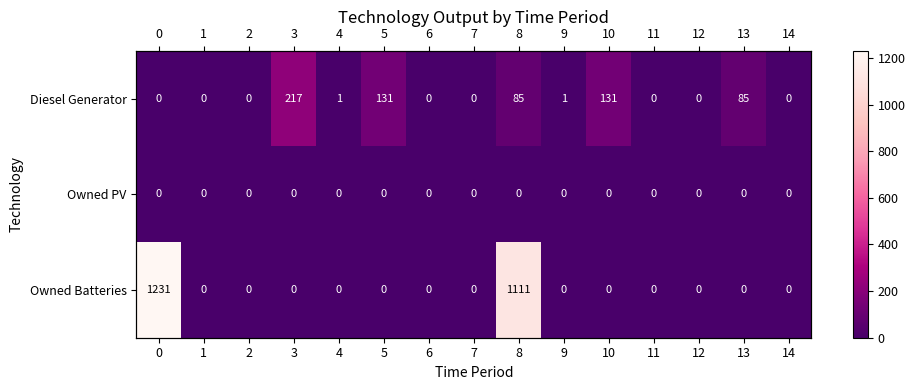

Rank the categories by Owned Batteries value from highest to lowest.

0, 8, 1, 2, 3, 4, 5, 6, 7, 9, 10, 11, 12, 13, 14